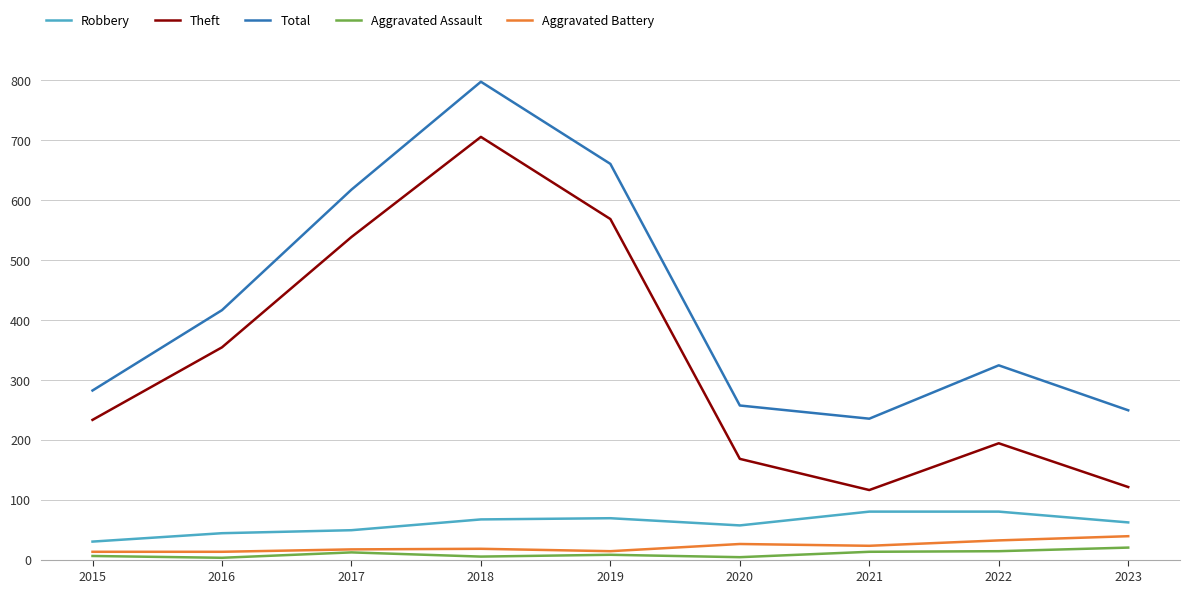

At how many categories does at least one series exceed 51?

9